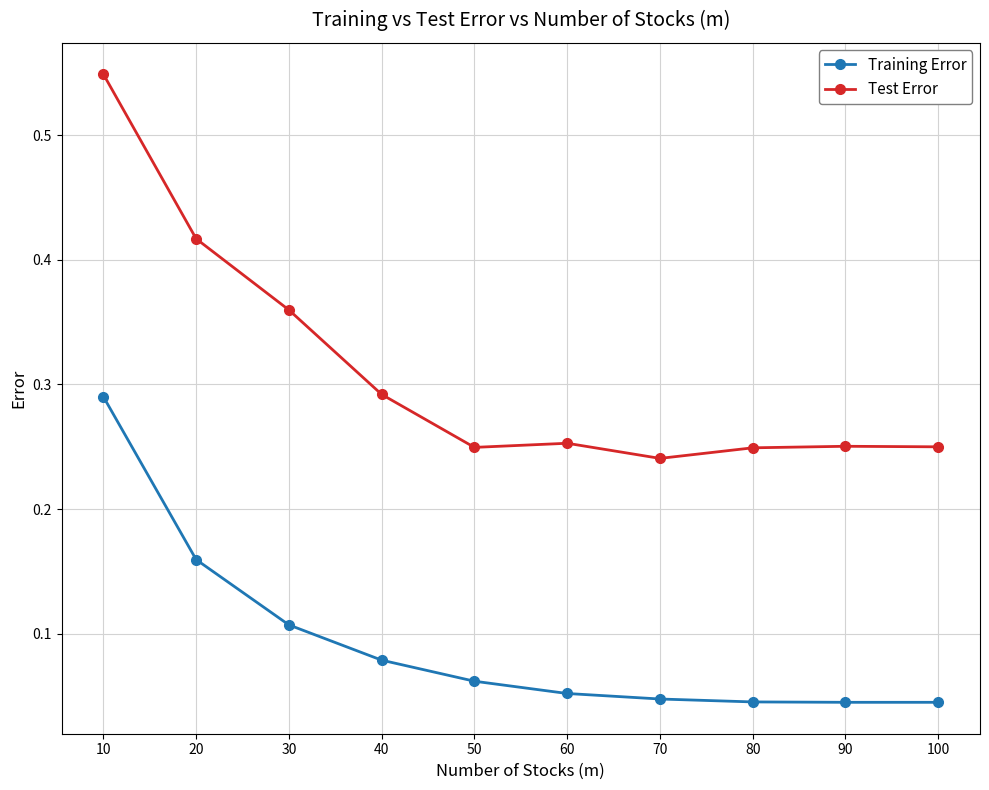

Which series has the largest range (max minus min)?

Test Error